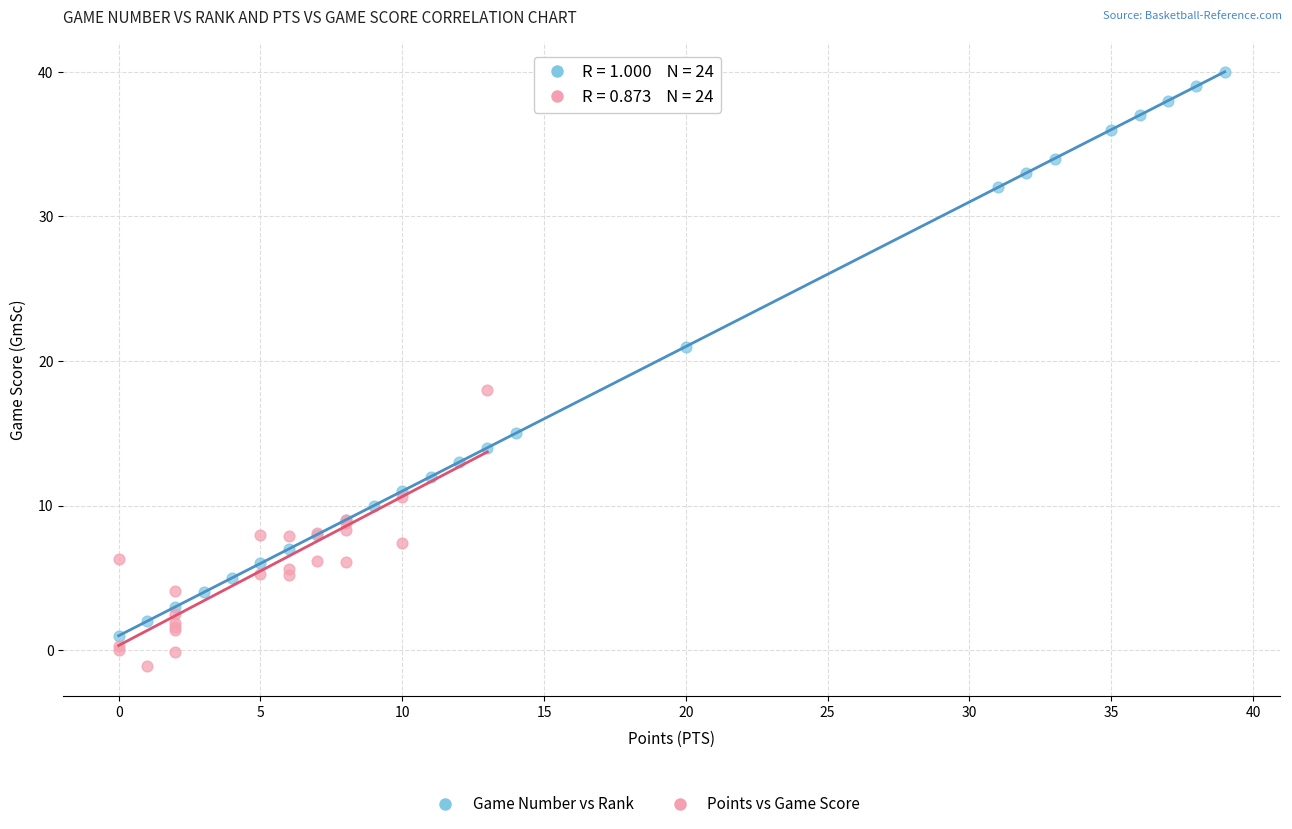

Which series contains the lowest Y value?

Points vs Game Score